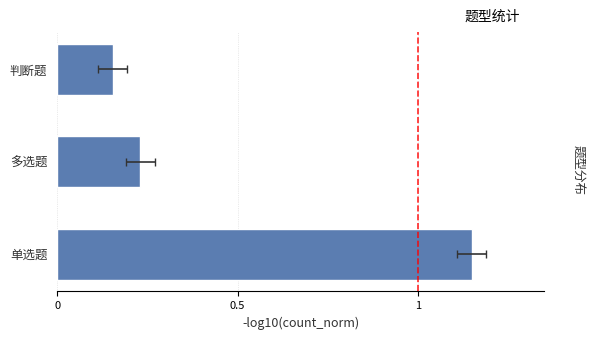

Reading left to right, transcribe all the data shown in this chart.

1.1	0.2	0.2